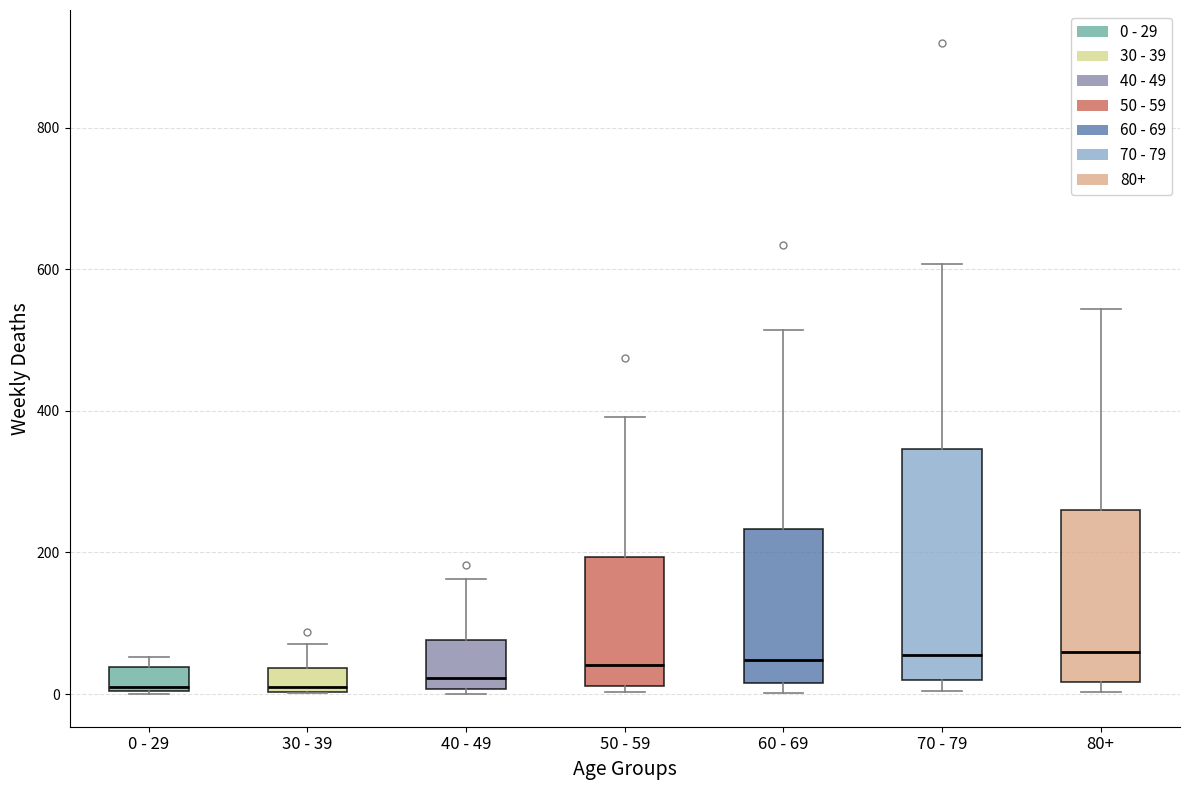

Reading left to right, read every box against the y-axis: the position of its median line, the range the box covers, and the ends of its whiskers. The values are not printed on the chart, so give them approximately, as read against the axis.

0 - 29: median 20, box 0 to 40, whiskers 0 to 60
30 - 39: median 20, box 0 to 40, whiskers 0 to 80
40 - 49: median 20, box 0 to 80, whiskers 0 (just below the box's lower edge) to 160
50 - 59: median 40, box 20 to 200, whiskers 0 to 400
60 - 69: median 40, box 20 to 240, whiskers 0 to 520
70 - 79: median 60, box 20 to 340, whiskers 0 to 600
80+: median 60, box 20 to 260, whiskers 0 to 540